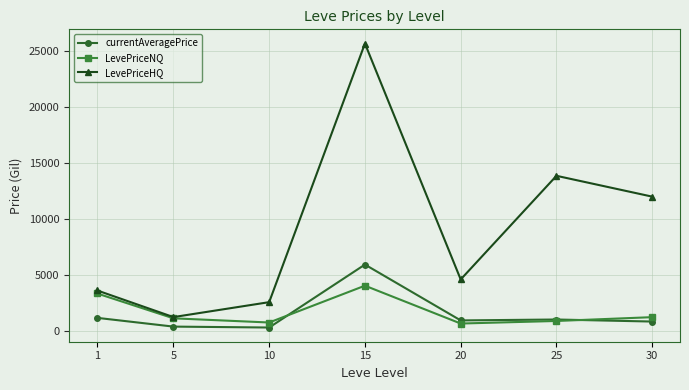

What are all the series names shown in the legend?

currentAveragePrice, LevePriceNQ, LevePriceHQ